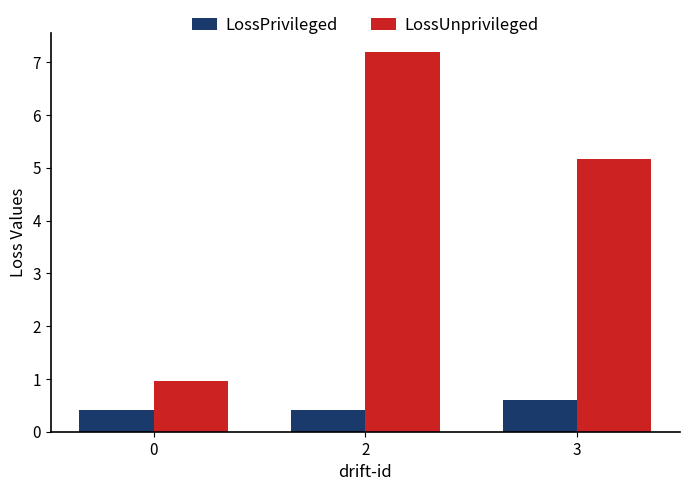

Is it true that LossUnprivileged equals 5.2 at 3?

True